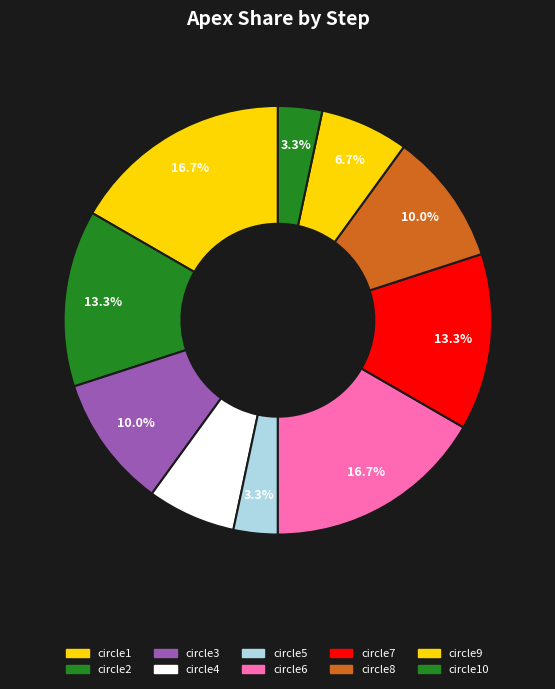

Rank the categories by value from highest to lowest.

circle1, circle6, circle2, circle7, circle3, circle8, circle4, circle9, circle5, circle10